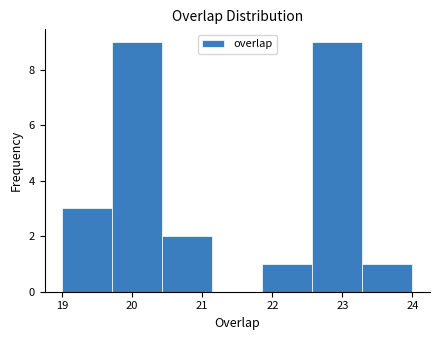

Reading left to right, list every bar in this chart as the range it spans on the x-axis followed by its height. Neither the bar edges nor the heights are printed on the chart, so give them approximately, as read against the axes.

19.0 to 19.7: 3
19.7 to 20.4: 9
20.4 to 21.1: 2
21.1 to 21.9: 0
21.9 to 22.6: 1
22.6 to 23.3: 9
23.3 to 24.0: 1